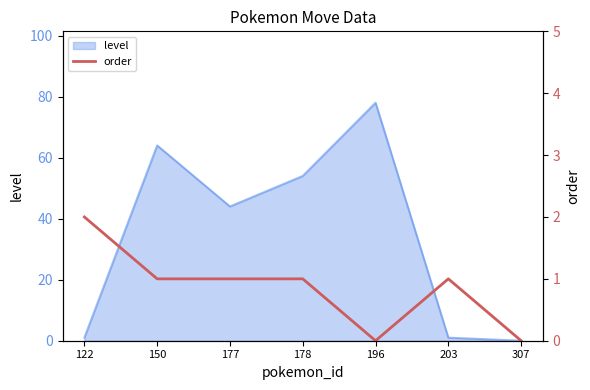

What is the maximum value for level?

78